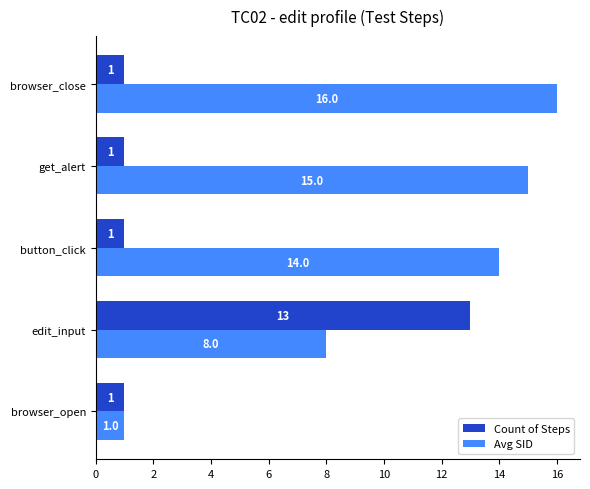

What is the difference between the maximum and minimum values in the Avg SID series?

15